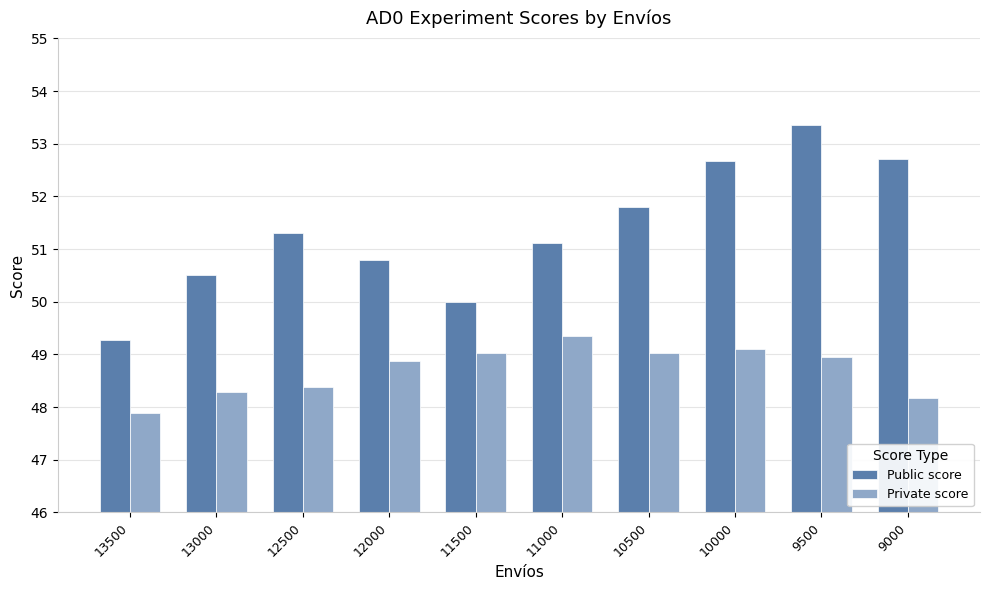

Reading left to right, list all the values displayed in this chart.

Public score: 49.3	50.5	51.3	50.8	50.0	51.1	51.8	52.7	53.4	52.7
Private score: 47.9	48.3	48.4	48.9	49.0	49.4	49.0	49.1	48.9	48.2